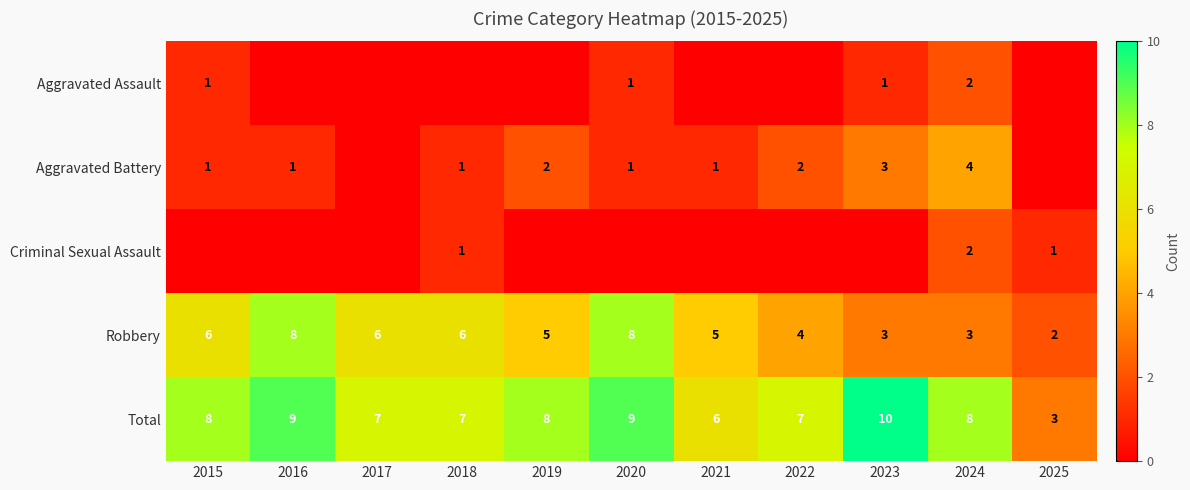

Count the Robbery values in the range 3 to 6.

8